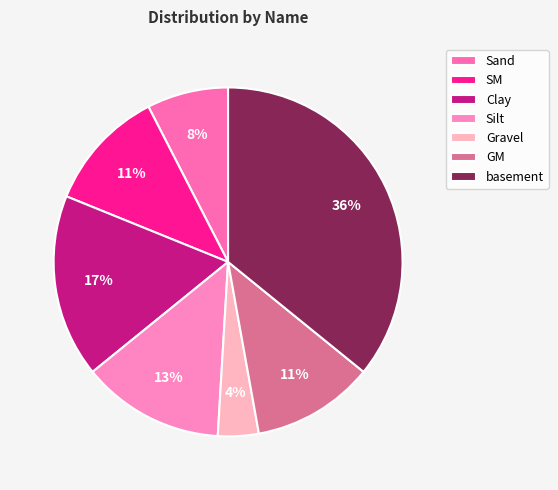

Combined, what portion of the pie is SM and Silt?

24.5%